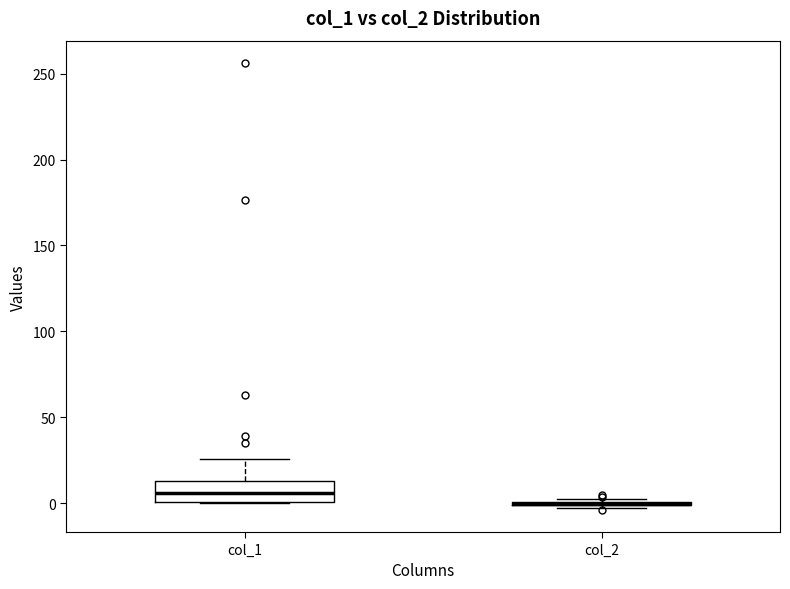

Reading left to right, read every box against the y-axis: the position of its median line, the range the box covers, and the ends of its whiskers. The values are not printed on the chart, so give them approximately, as read against the axis.

col_1: median 5, box 0 to 15, whiskers 0 to 25
col_2: box collapsed to a line at 0, whiskers -5 to 5